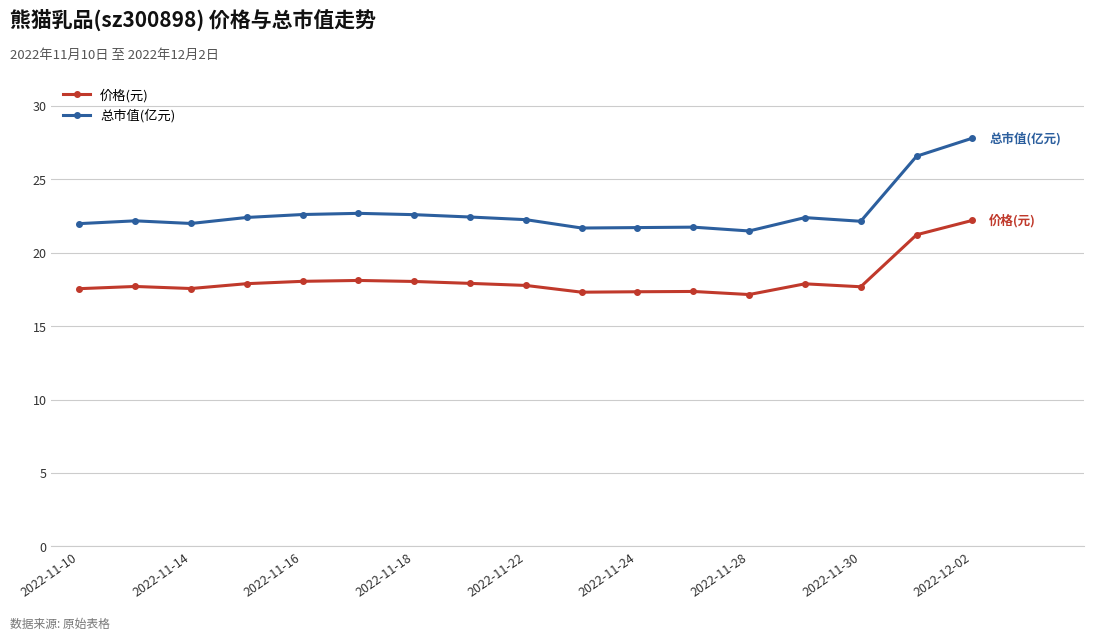

What is the maximum value shown in the chart?

27.8